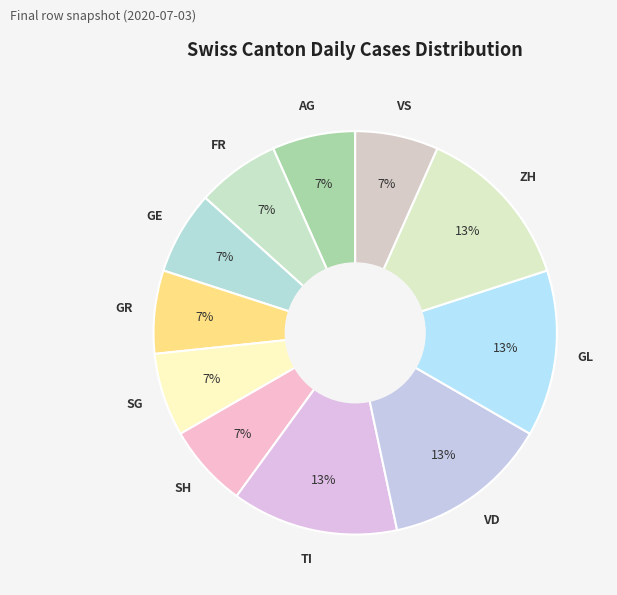

Is there any slice that represents more than half of the pie?

No